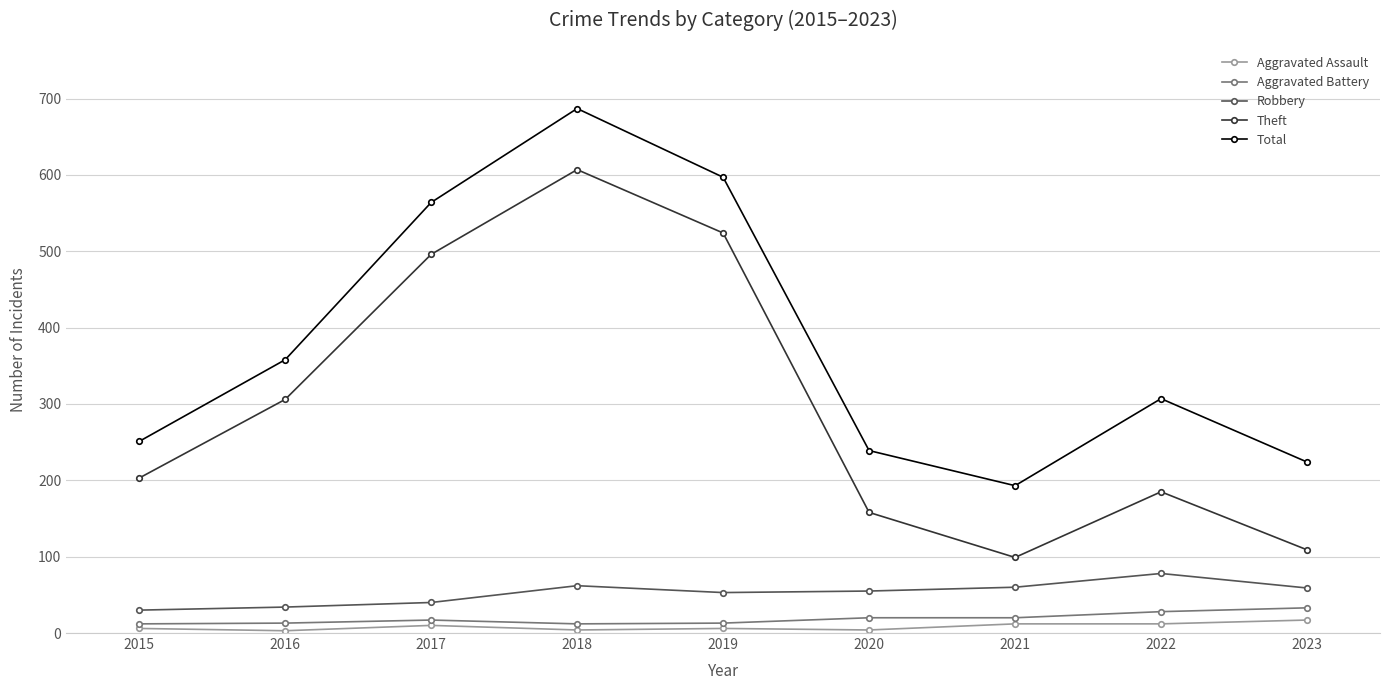

What is the difference between the maximum and minimum values in the Aggravated Assault series?

14